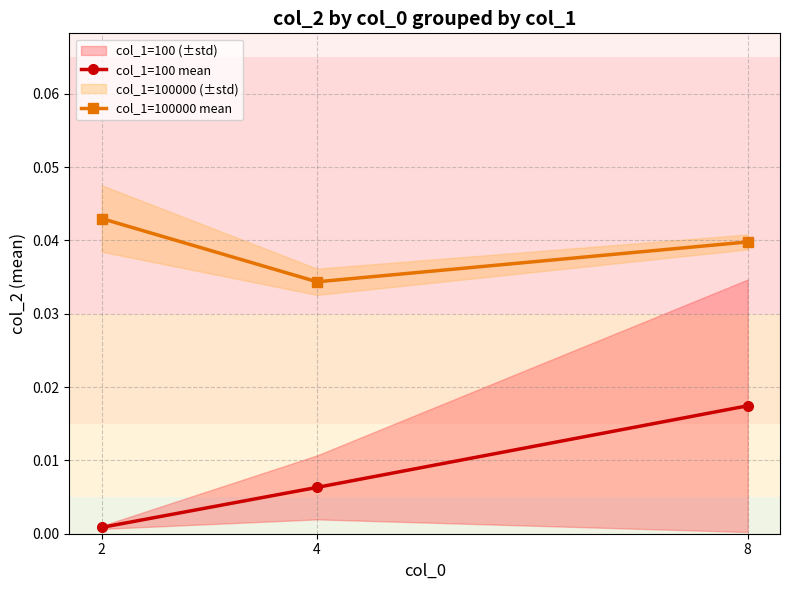

Which series has the largest total across all categories?

col_1=100000 mean